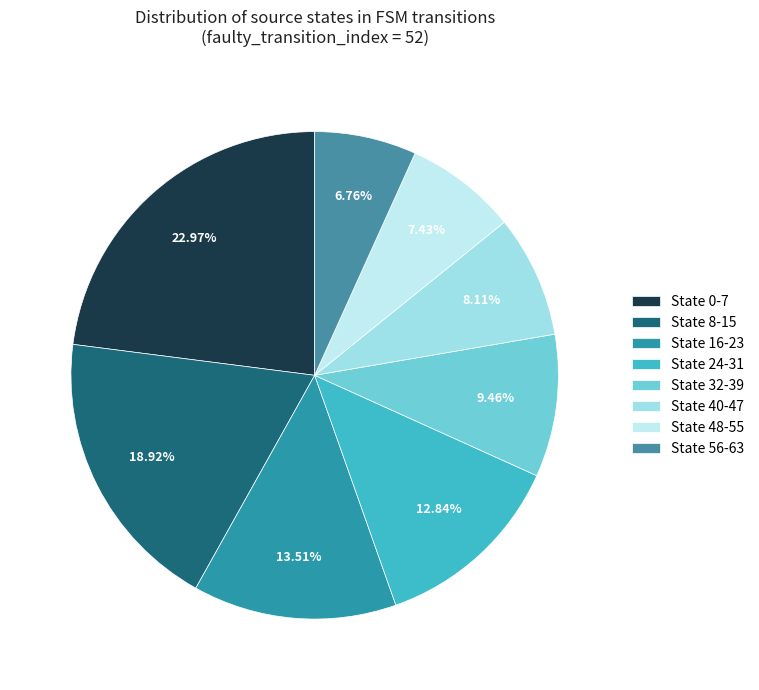

How many slices are in this pie chart?

8